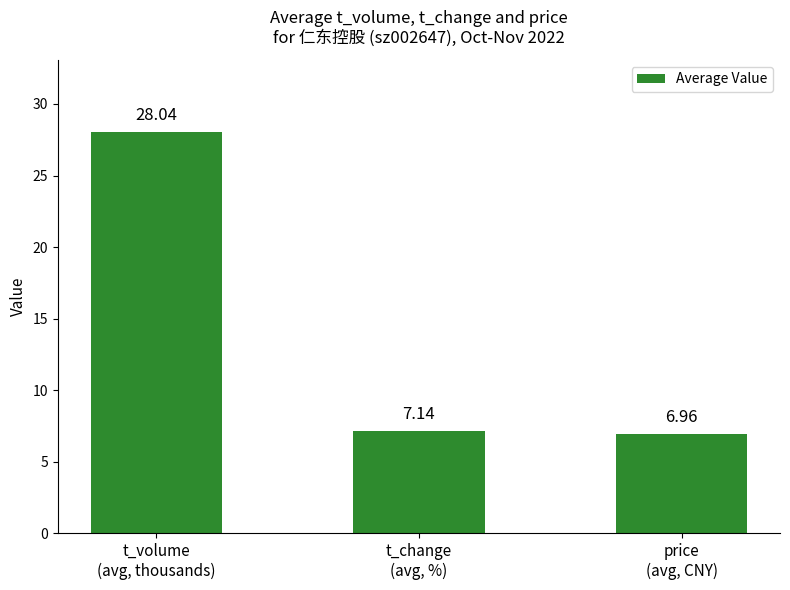

The value at t_change
(avg, %) is 4.8. True or false?

False